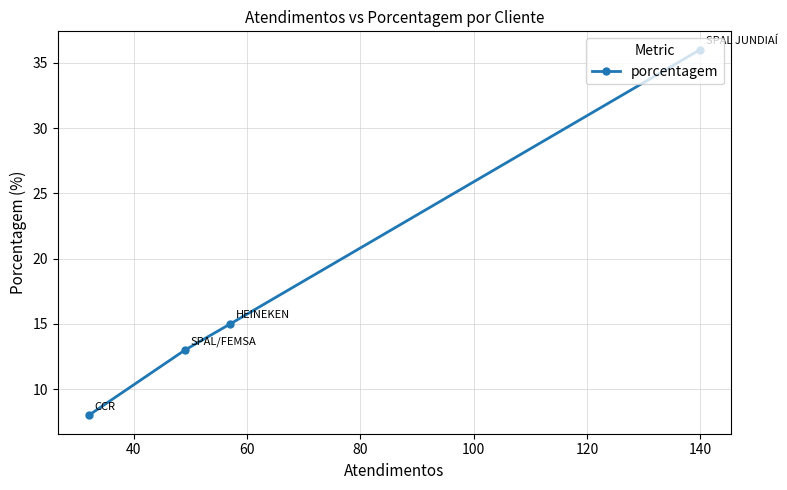

What is the average value?

18